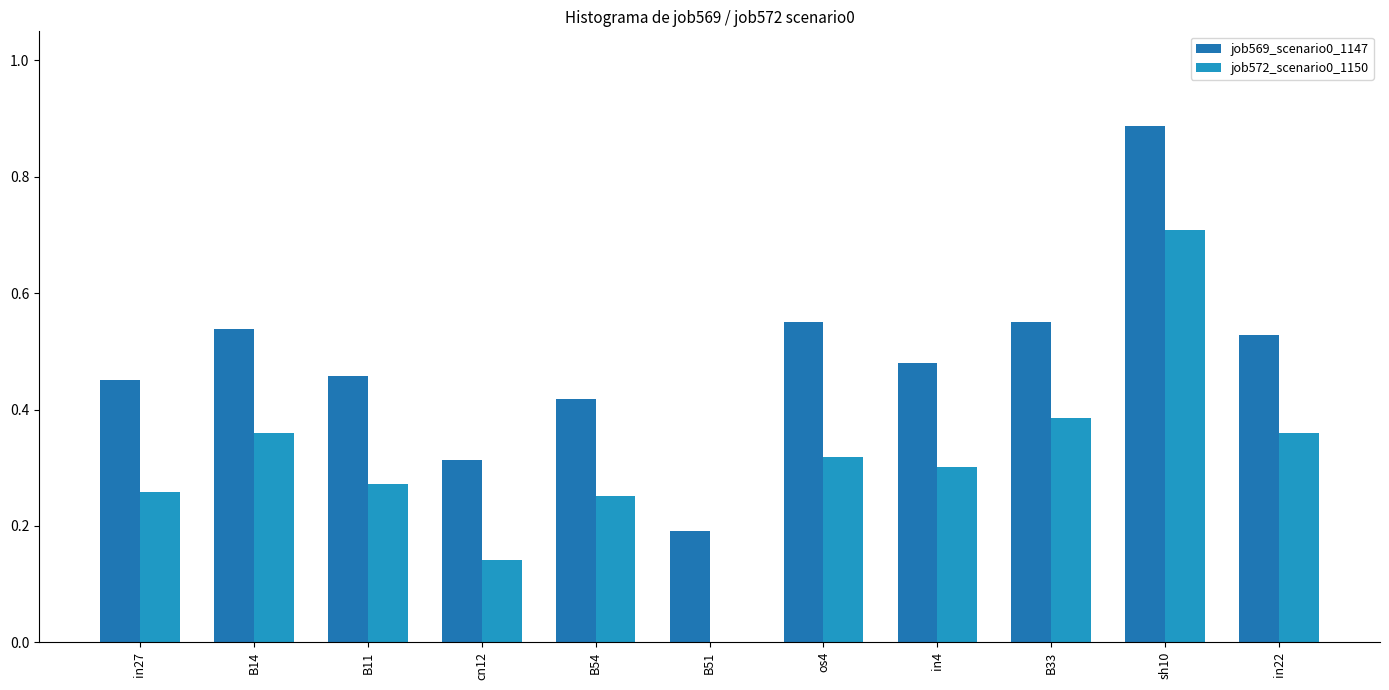

What is the difference between the highest and lowest values at cn12?

0.2